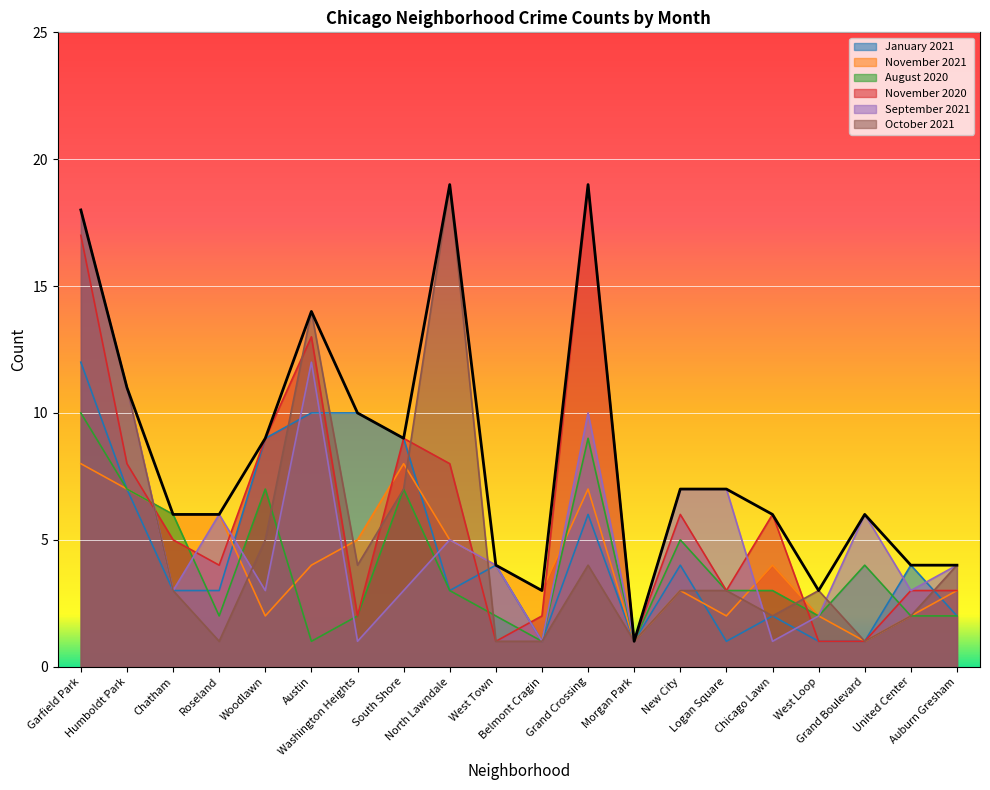

Rank the series by their maximum value, from lowest to highest.

November 2021, August 2020, January 2021, September 2021, November 2020, October 2021